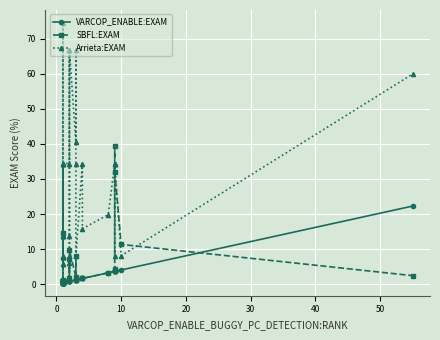

Which series has the largest total across all categories?

Arrieta:EXAM